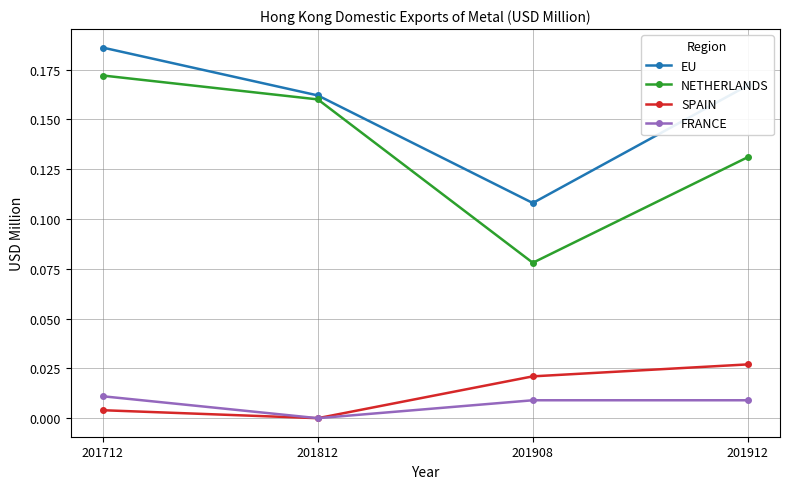

Which series changed the most between 201712 and 201812?

EU